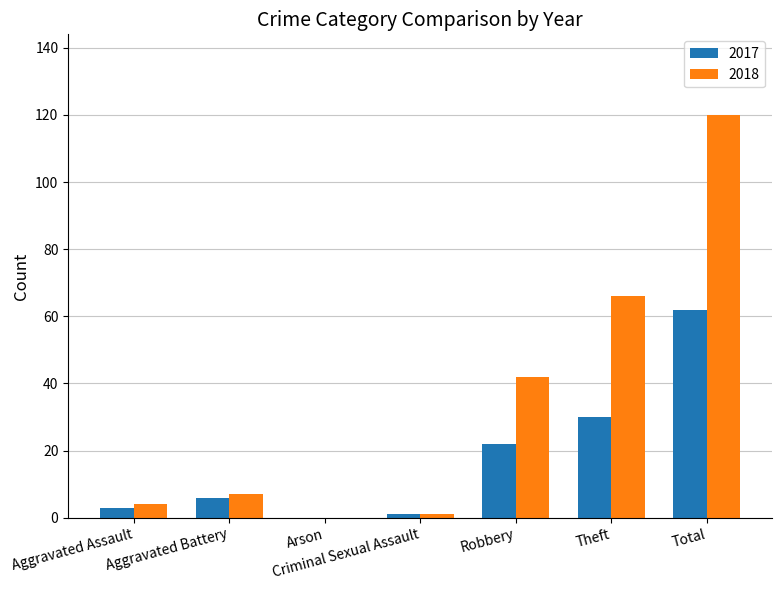

What is the sum of the 2018 values at Theft and Criminal Sexual Assault?

67